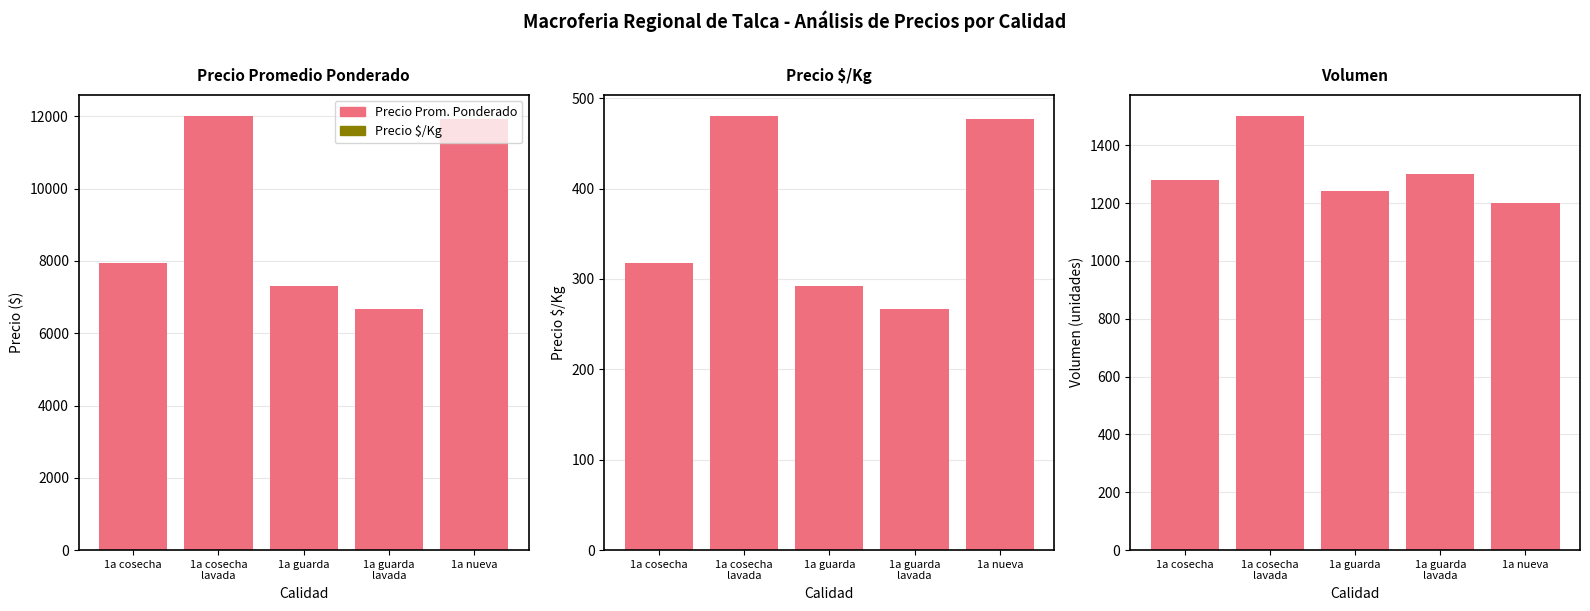

Reading left to right, extract all data points from this chart.

Precio Prom. Ponderado: 7950.0	12000.0	7300.0	6666.7	11911.8
Precio $/Kg: 318.0	480.0	292.0	266.7	476.5
Volumen: 1280.0	1500.0	1240.0	1300.0	1200.0